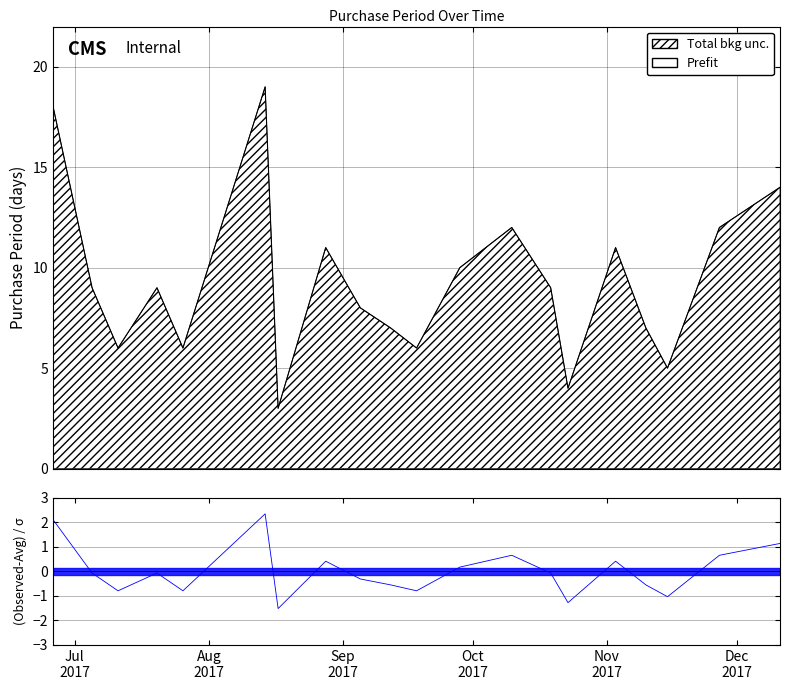

Where is the data nearest to the value 11?

2017-08-28